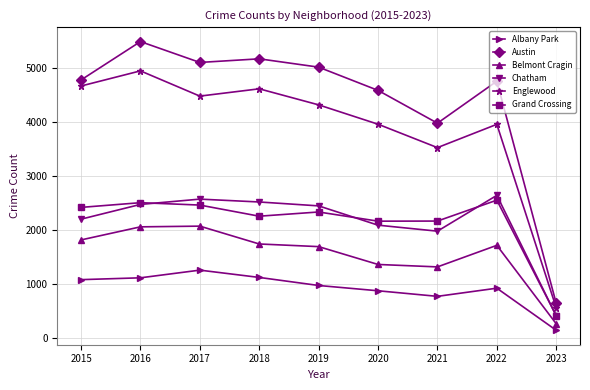

True or false: Albany Park has more than 1 points higher than both neighbors.

True